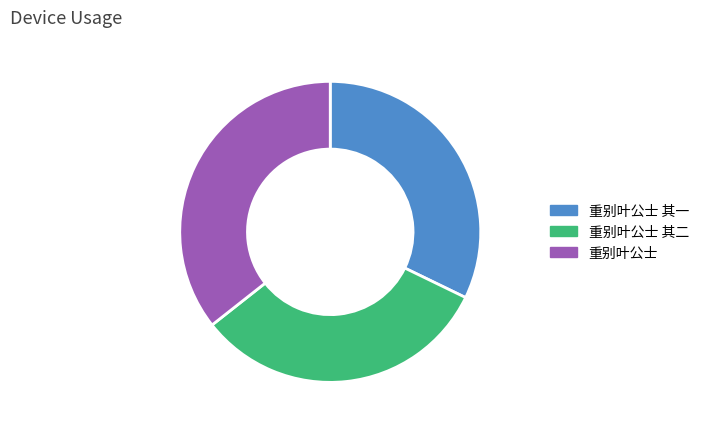

What is the ratio of the value at 重别叶公士 to the value at 重别叶公士 其二?

1.1